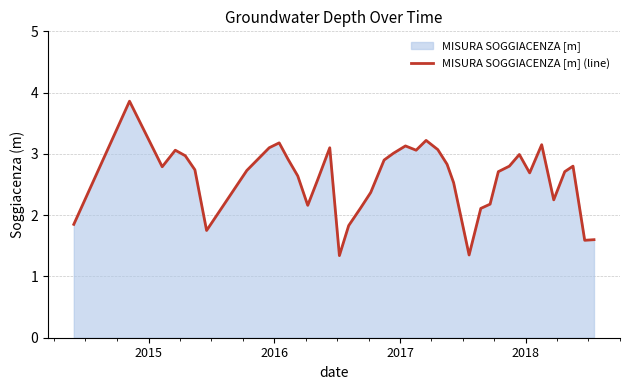

What is the maximum value shown in the chart?

3.9